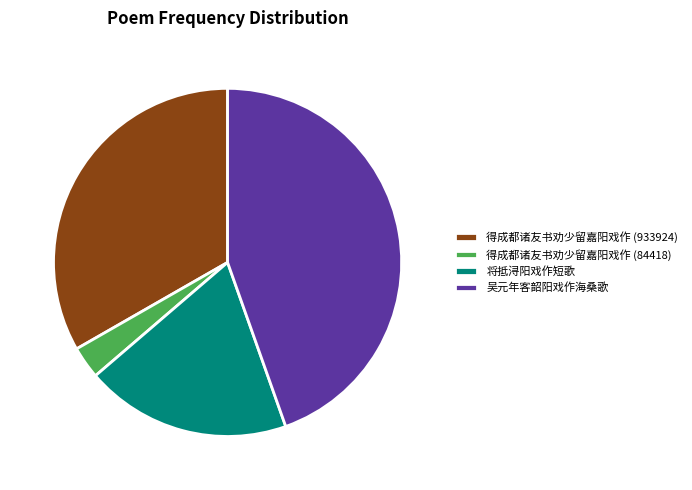

Rank the categories by value from lowest to highest.

得成都诸友书劝少留嘉阳戏作 (84418), 将抵浔阳戏作短歌, 得成都诸友书劝少留嘉阳戏作 (933924), 吴元年客韶阳戏作海桑歌